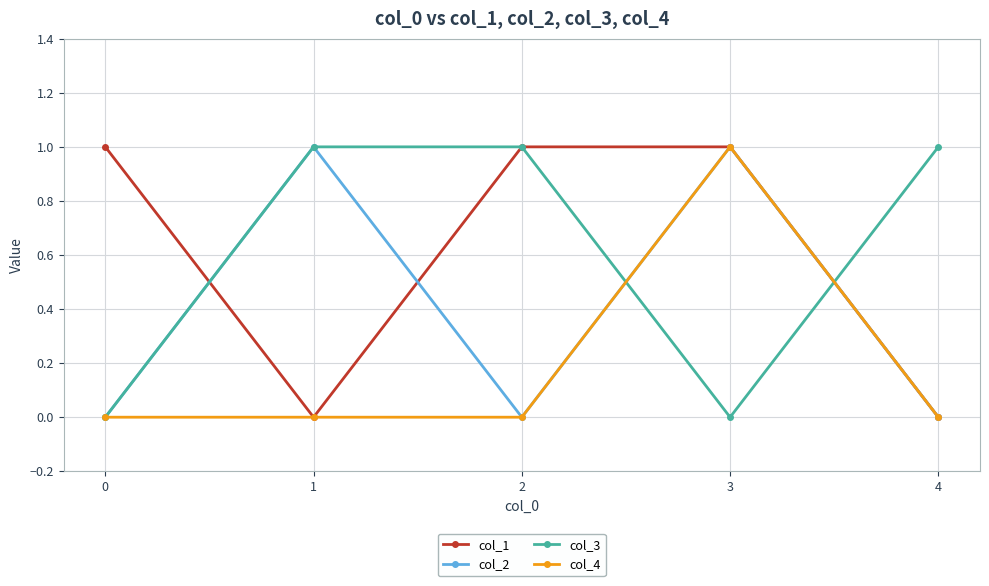

How many distinct data groups are displayed?

4